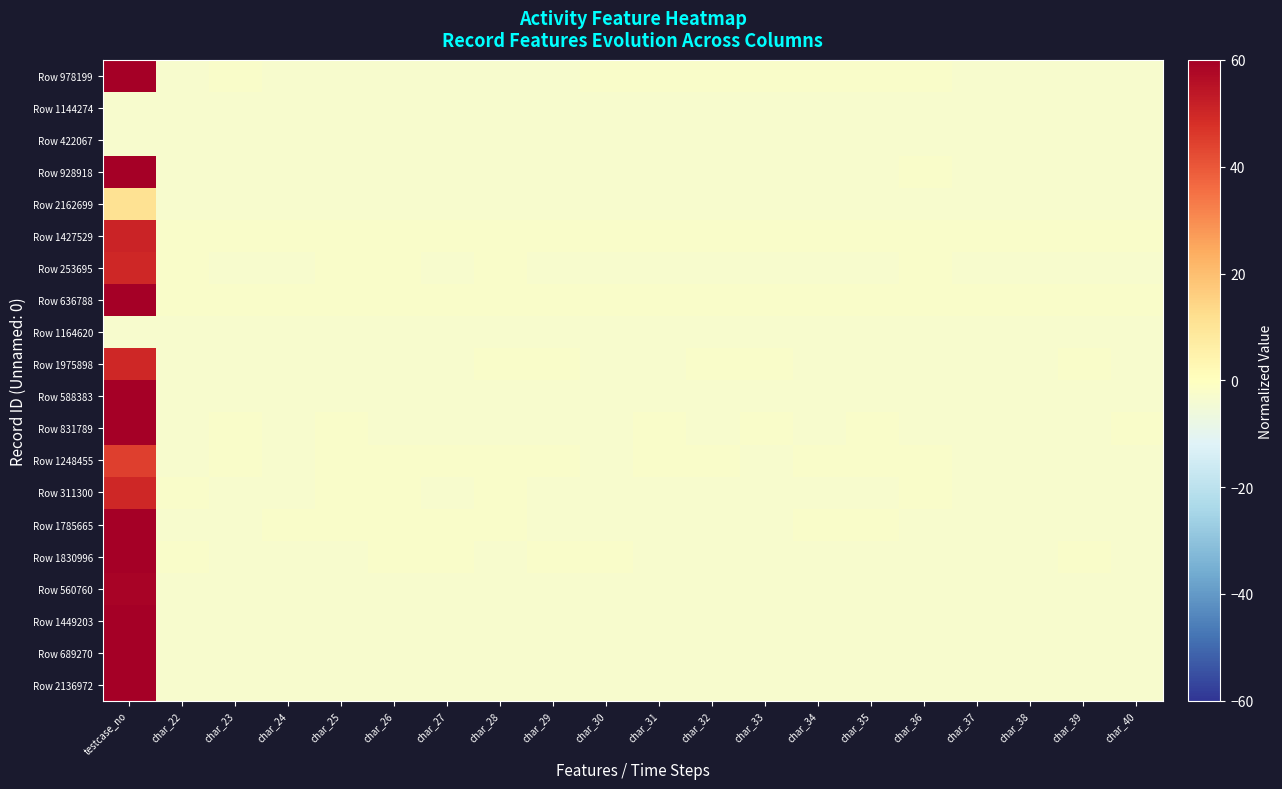

What is the spread (max minus min) of values at char_31?

1.0